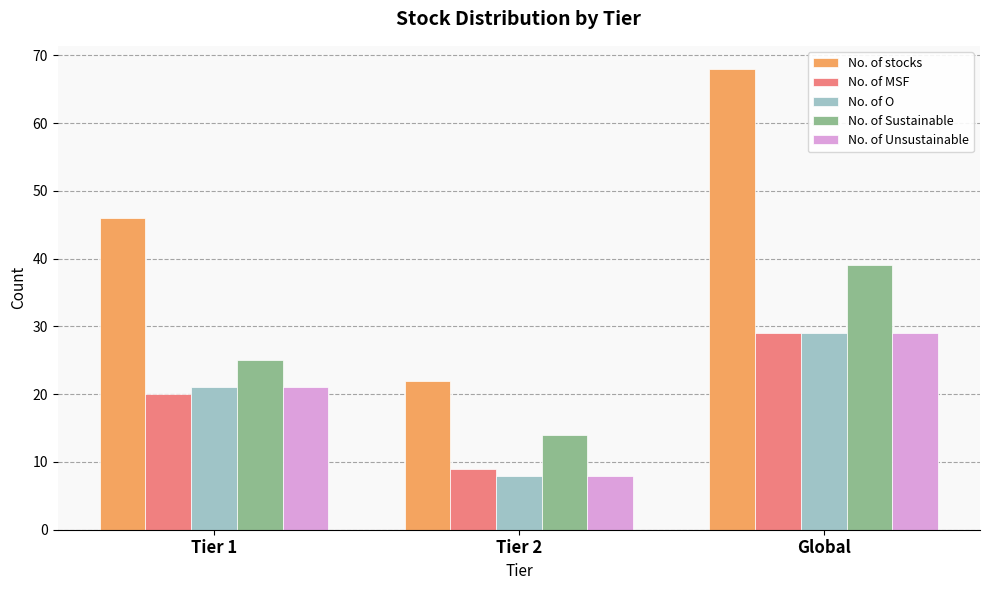

What is the difference between the No. of Unsustainable values at Global and Tier 2?

21